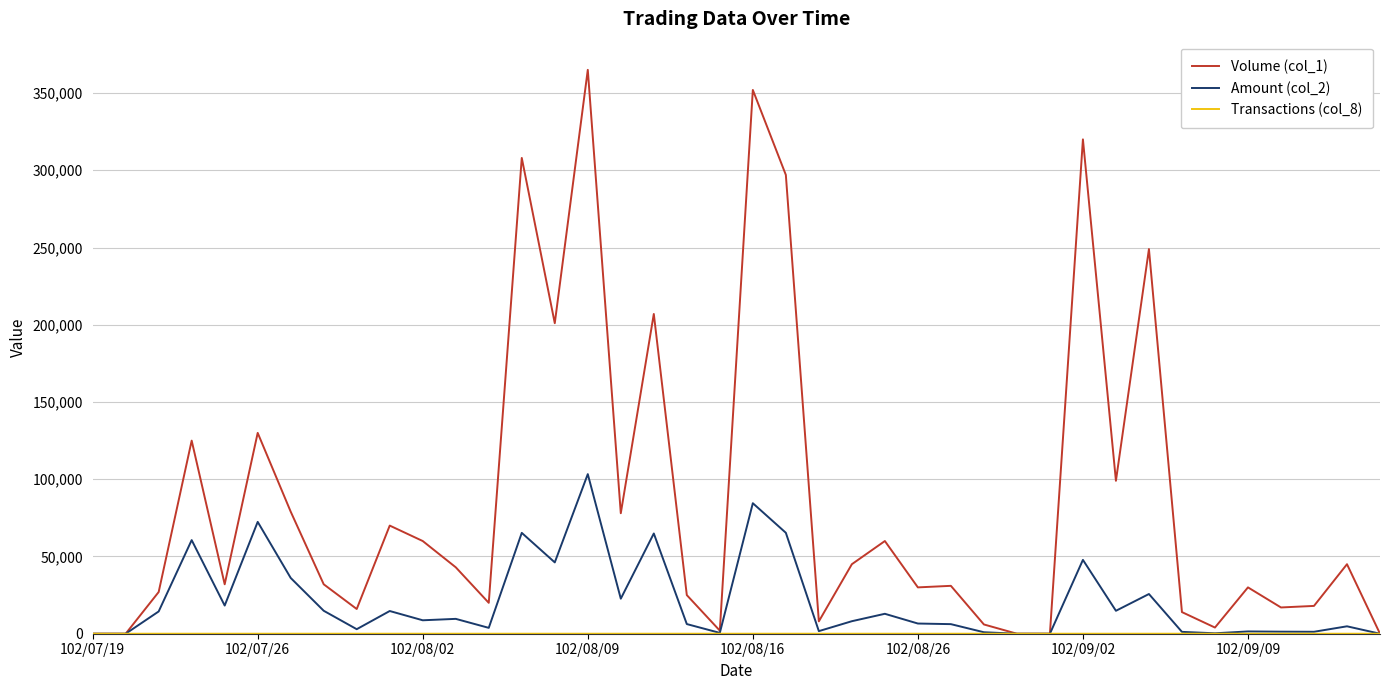

Which series has the widest spread of values?

Volume (col_1)